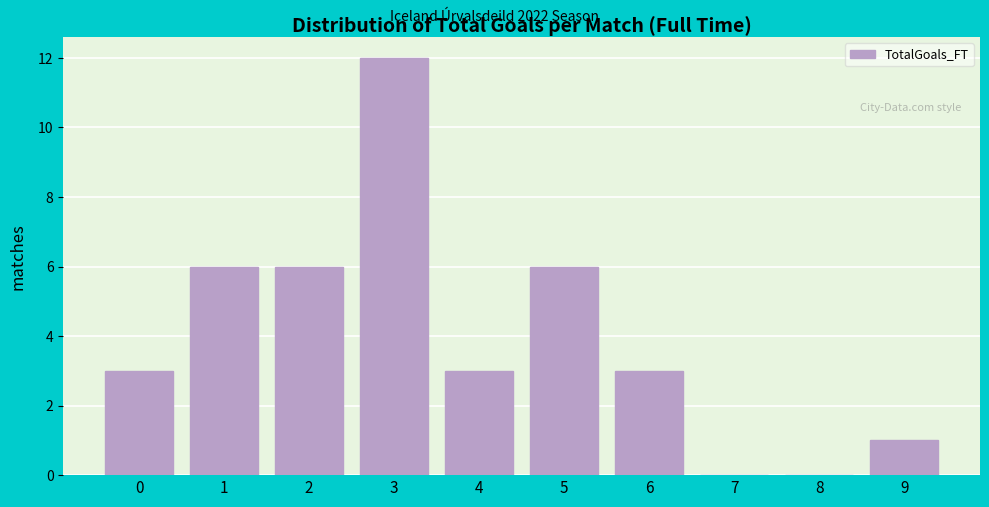

Reading left to right, extract all data points from this chart.

0=3	1=6	2=6	3=12	4=3	5=6	6=3	7=0	8=0	9=1